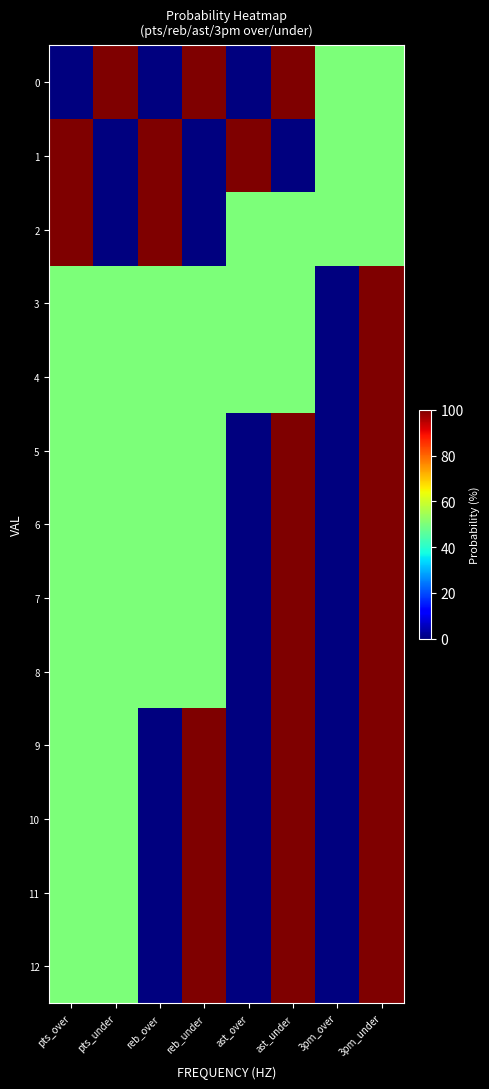

Between reb_under and 3pm_over, which is larger?

reb_under